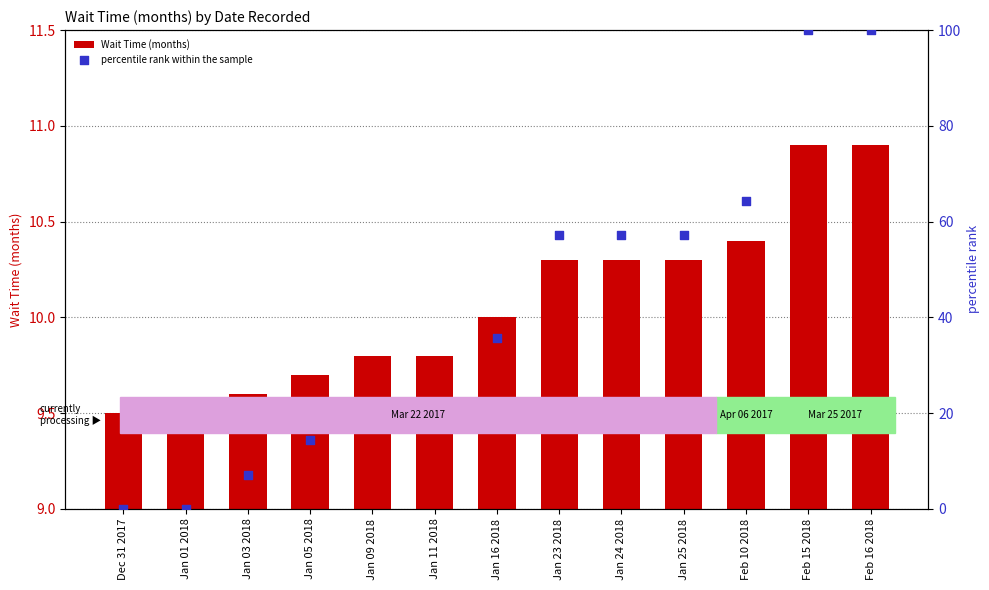

Which series has the widest spread of Y values?

percentile rank within the sample